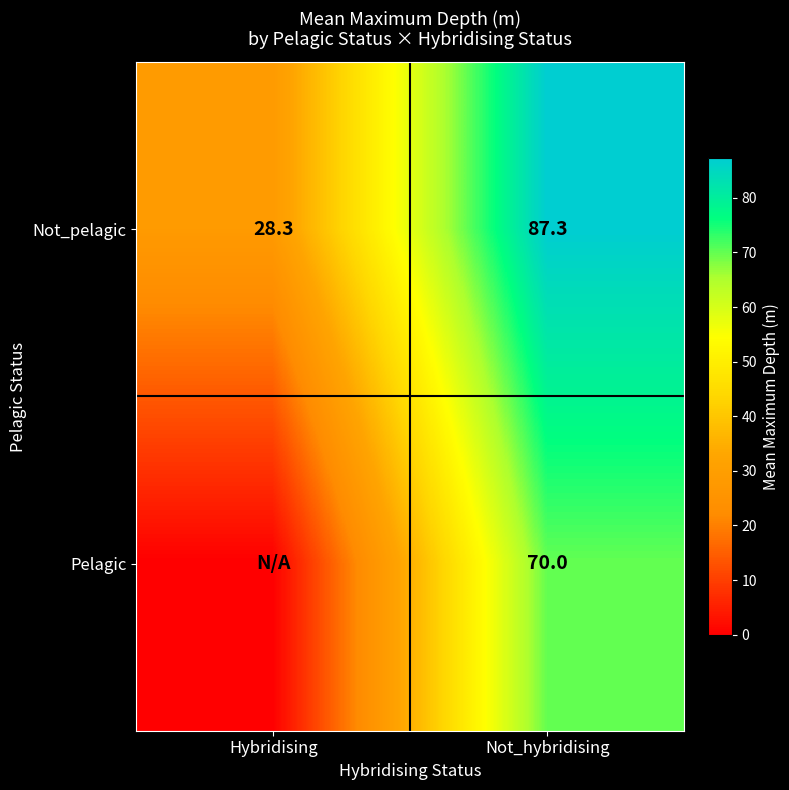

What is the difference between the highest and lowest values at Not_hybridising?

17.3